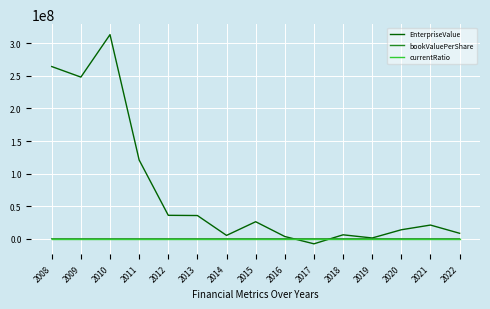

At which category is the sum across all series the highest?

2010